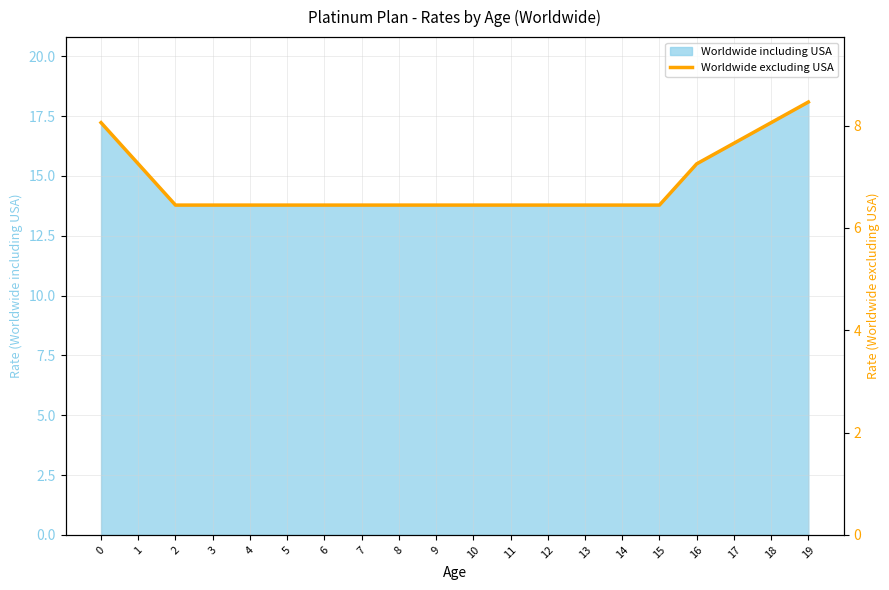

What is the minimum value shown in the chart?

6.4